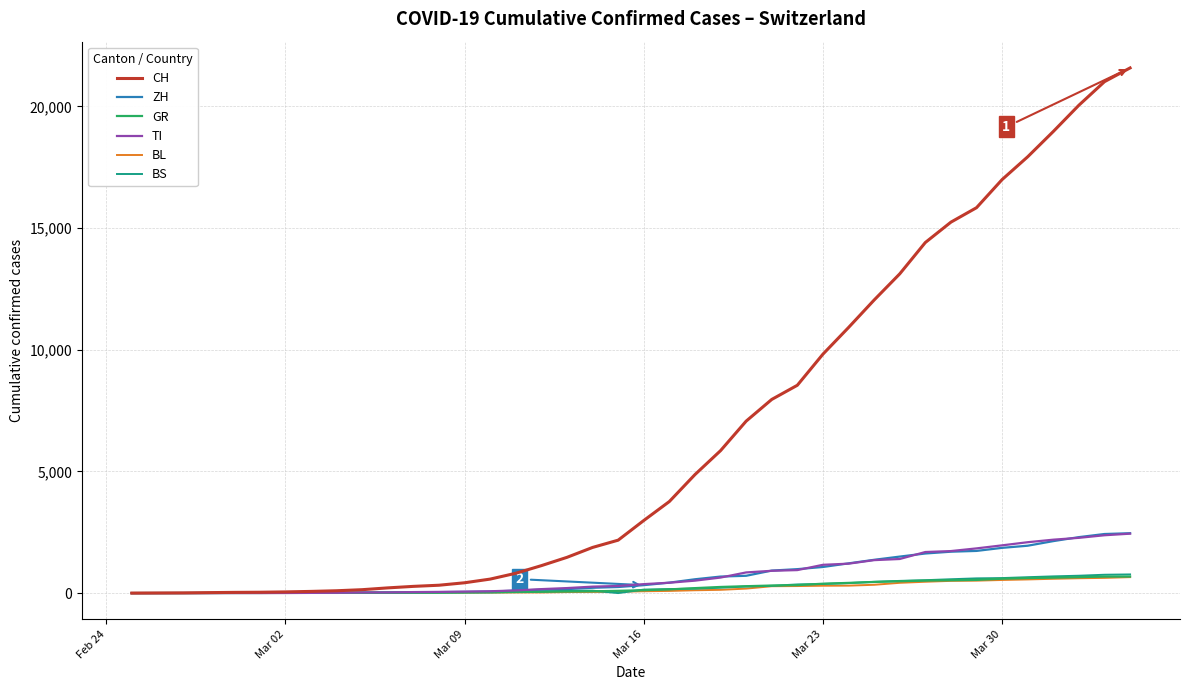

Which series has the largest range (max minus min)?

CH